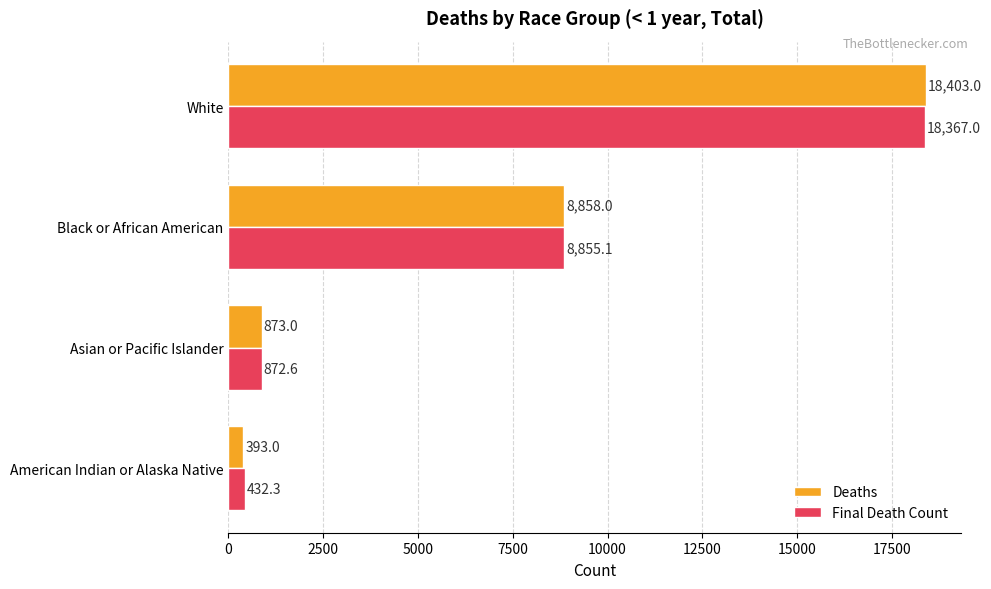

The Final Death Count series shows 3471.9 at Black or African American. True or false?

False